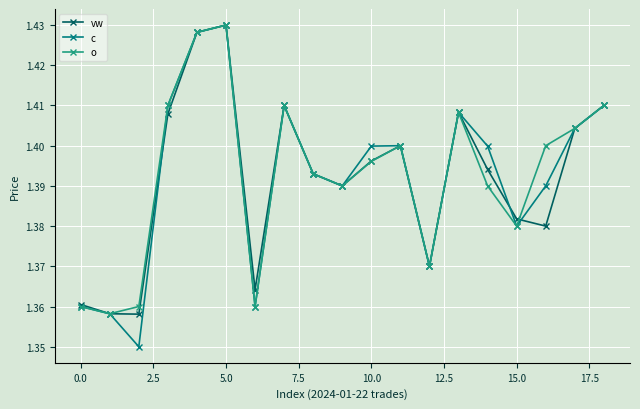

In c, how many points are higher than both neighbors (excluding endpoints)?

4